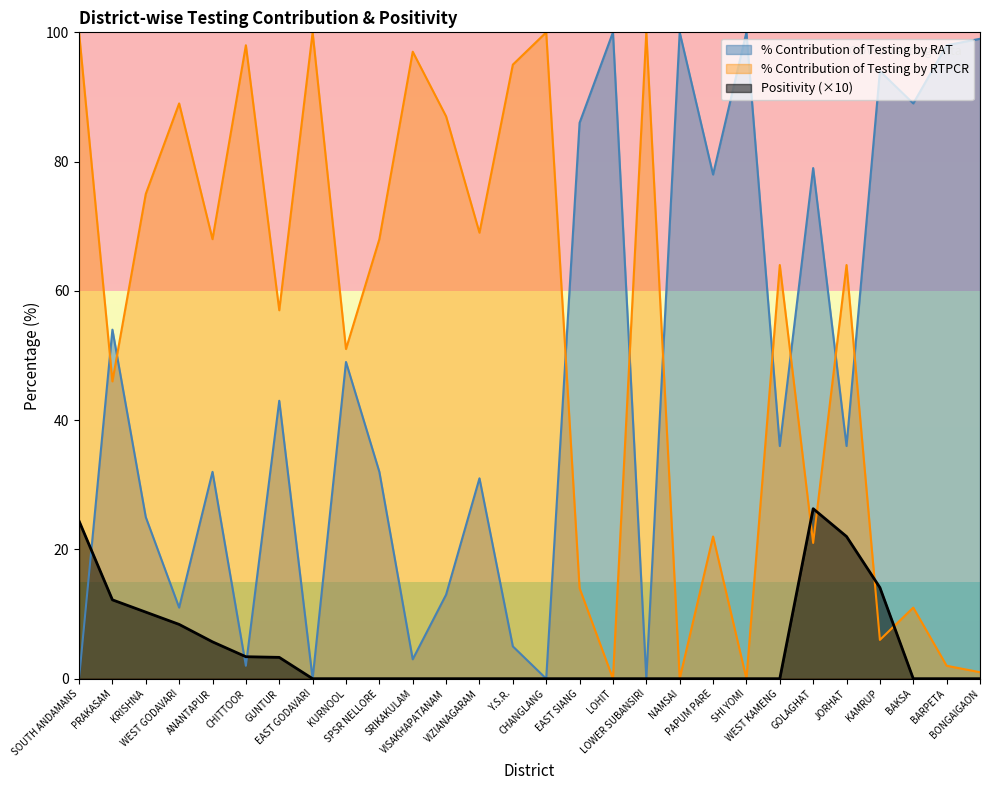

Which series has the largest total across all categories?

% Contribution of Testing by RTPCR